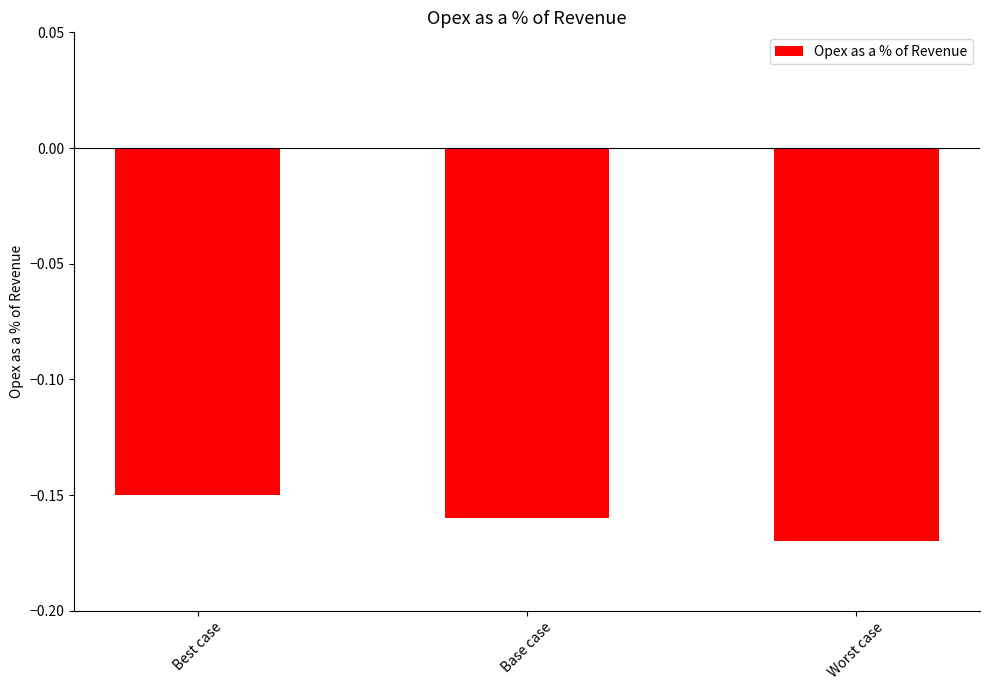

How many bars are there in total?

3